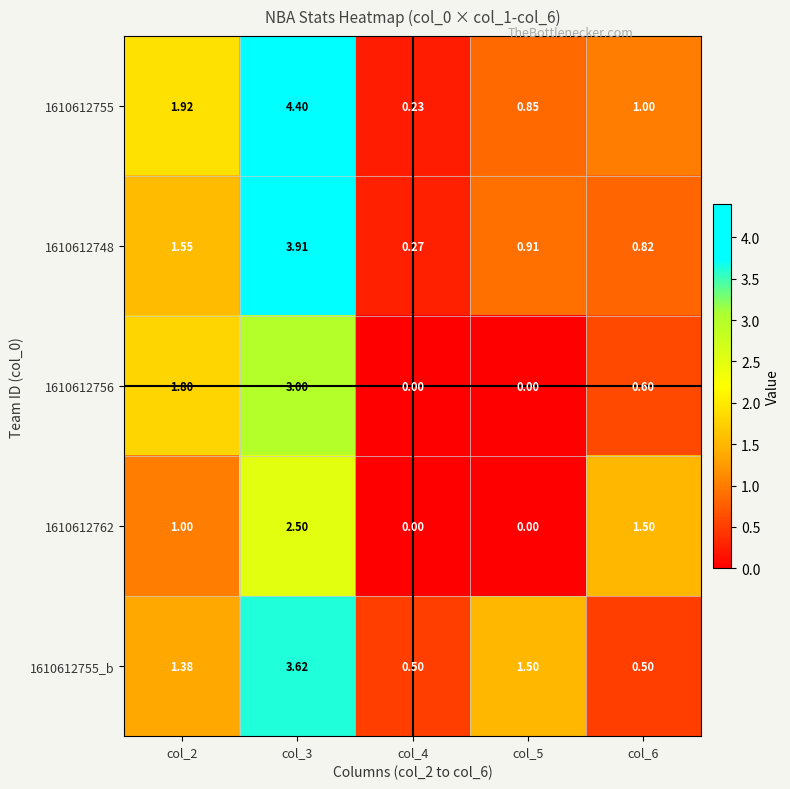

List the series in order of their peak value, lowest first.

1610612762, 1610612756, 1610612755_b, 1610612748, 1610612755